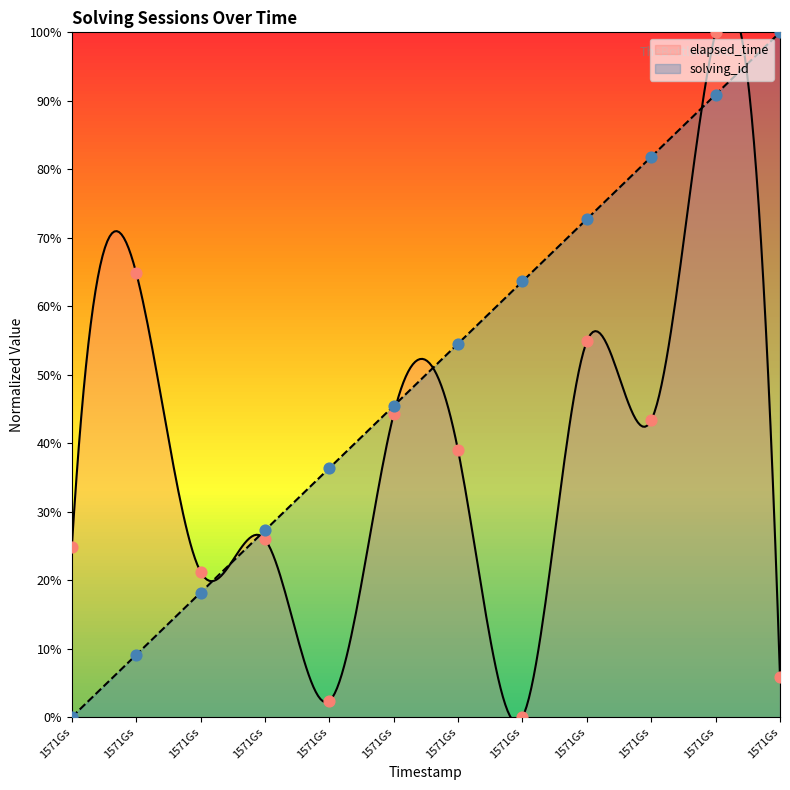

Which series reaches the maximum Y coordinate?

elapsed_time